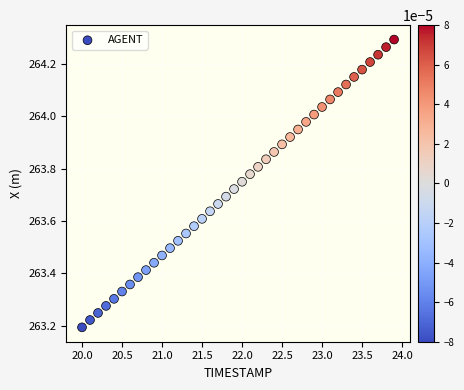

What is the range of X values (max minus min)?

3.9